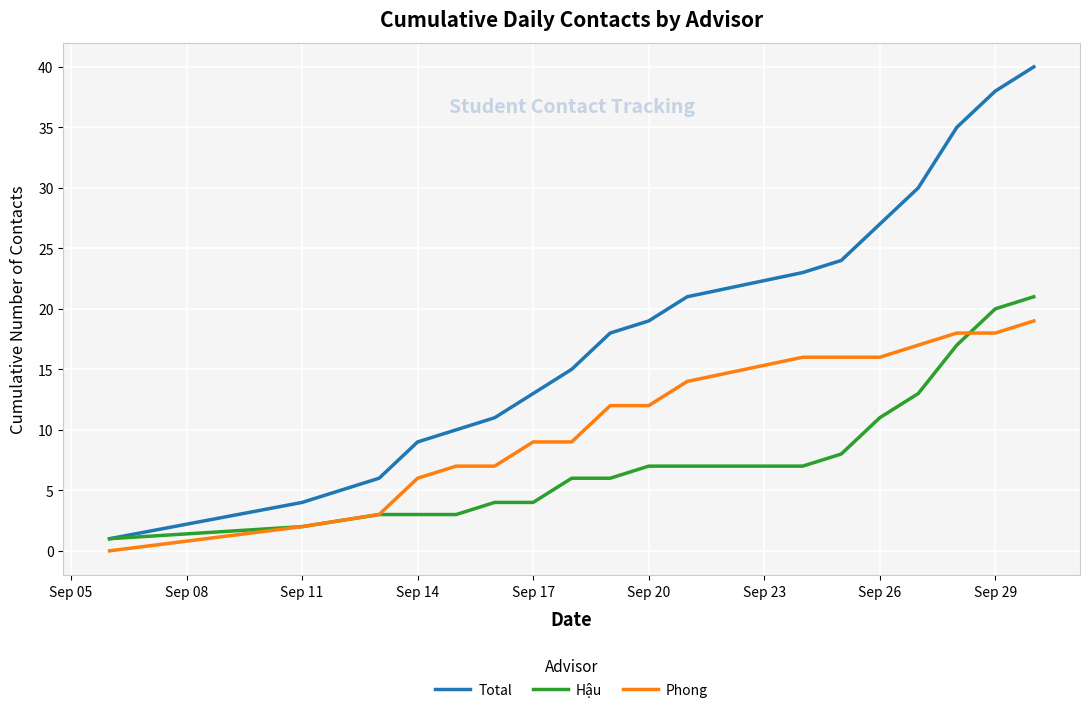

List the series in order of their peak value, highest first.

Total, Hậu, Phong